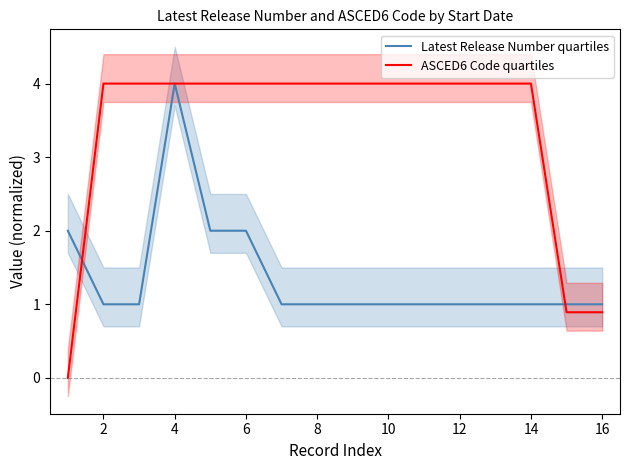

What is the highest value of the ASCED6 Code quartiles series?

4.0